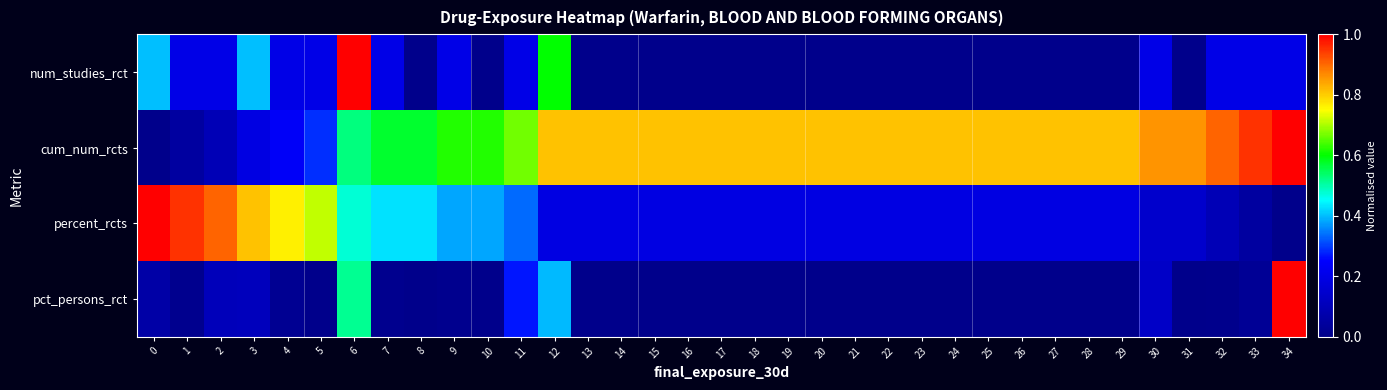

Reading left to right, extract all data points from this chart.

num_studies_rct: 0=0.4	1=0.2	2=0.2	3=0.4	4=0.2	5=0.2	6=1.0	7=0.2	8=0.0	9=0.2	10=0.0	11=0.2	12=0.6	13=0.0	14=0.0	15=0.0	16=0.0	17=0.0	18=0.0	19=0.0	20=0.0	21=0.0	22=0.0	23=0.0	24=0.0	25=0.0	26=0.0	27=0.0	28=0.0	29=0.0	30=0.2	31=0.0	32=0.2	33=0.2	34=0.2
cum_num_rcts: 0=0.0	1=0.0	2=0.1	3=0.2	4=0.2	5=0.3	6=0.5	7=0.6	8=0.6	9=0.6	10=0.6	11=0.7	12=0.8	13=0.8	14=0.8	15=0.8	16=0.8	17=0.8	18=0.8	19=0.8	20=0.8	21=0.8	22=0.8	23=0.8	24=0.8	25=0.8	26=0.8	27=0.8	28=0.8	29=0.8	30=0.9	31=0.9	32=0.9	33=1.0	34=1.0
percent_rcts: 0=1.0	1=1.0	2=0.9	3=0.8	4=0.8	5=0.7	6=0.5	7=0.4	8=0.4	9=0.4	10=0.4	11=0.3	12=0.2	13=0.2	14=0.2	15=0.2	16=0.2	17=0.2	18=0.2	19=0.2	20=0.2	21=0.2	22=0.2	23=0.2	24=0.2	25=0.2	26=0.2	27=0.2	28=0.2	29=0.2	30=0.1	31=0.1	32=0.1	33=0.0	34=0.0
pct_persons_rct: 0=0.1	1=0.0	2=0.1	3=0.1	4=0.0	5=0.0	6=0.5	7=0.0	8=0.0	9=0.0	10=0.0	11=0.3	12=0.4	13=0.0	14=0.0	15=0.0	16=0.0	17=0.0	18=0.0	19=0.0	20=0.0	21=0.0	22=0.0	23=0.0	24=0.0	25=0.0	26=0.0	27=0.0	28=0.0	29=0.0	30=0.1	31=0.0	32=0.0	33=0.0	34=1.0